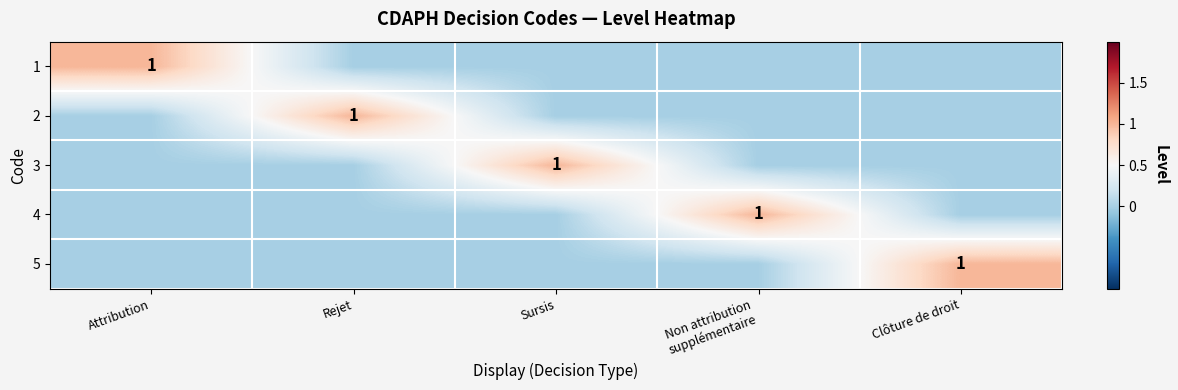

Is it true that 2 equals 1 at Rejet?

True